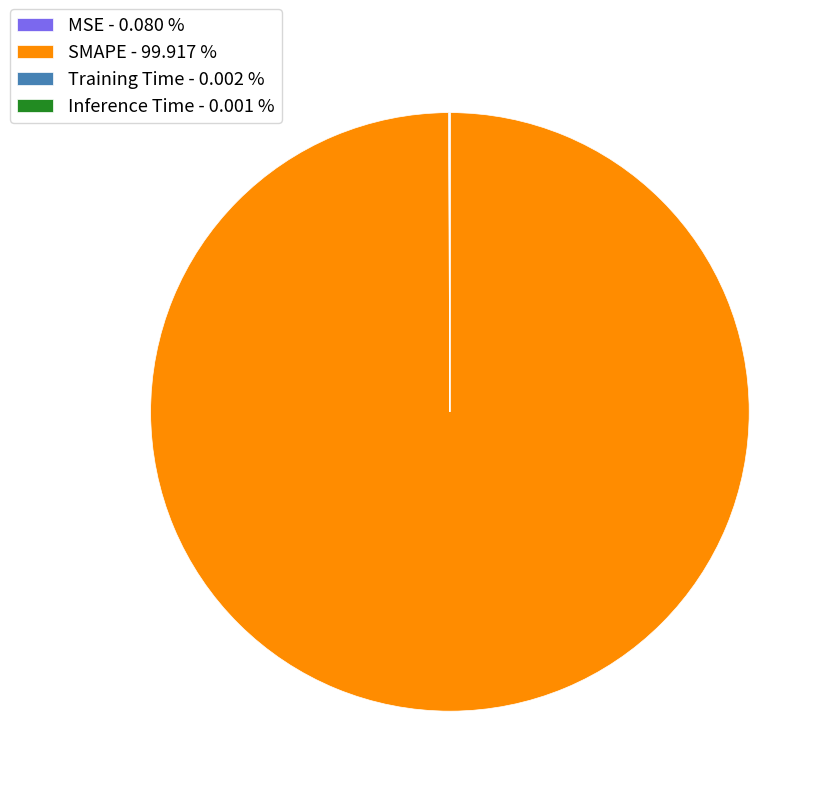

Is there any slice that represents more than half of the pie?

Yes